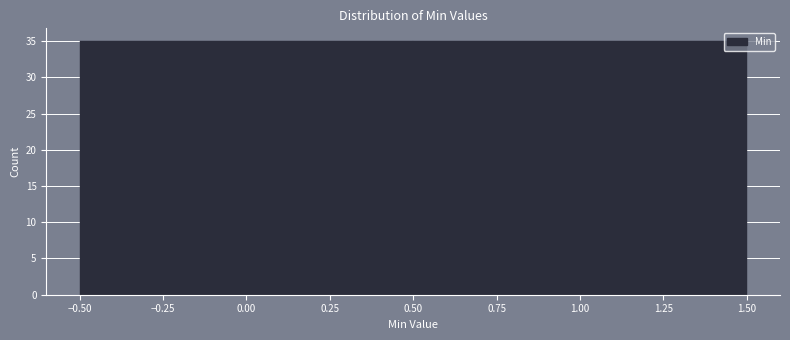

Reading left to right, list every bar in this chart as the range it spans on the x-axis followed by its height. The values are not printed on the chart, so give them approximately, as read against the axis.

-0.50 to 0.50: 35
0.50 to 1.50: 35